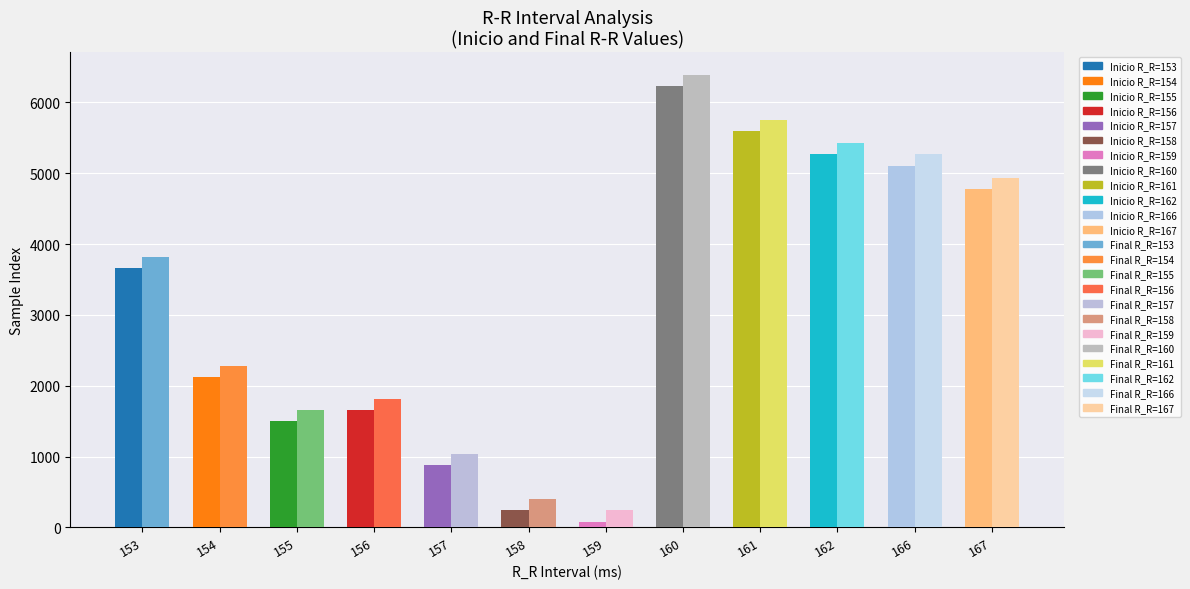

What is the total value across all series at 155?

3149